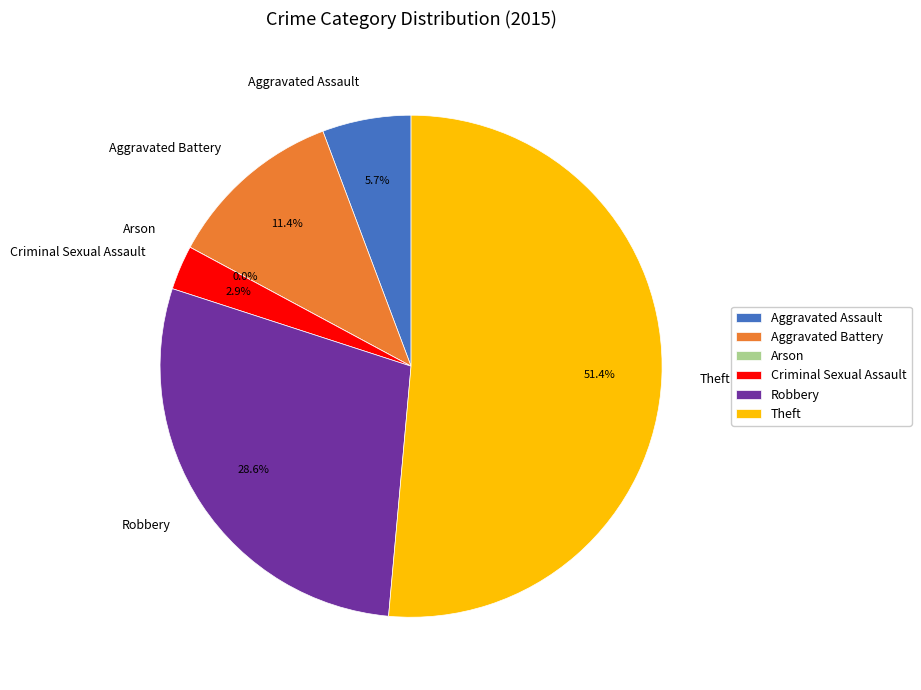

True or false: Criminal Sexual Assault accounts for 3% of the total.

True